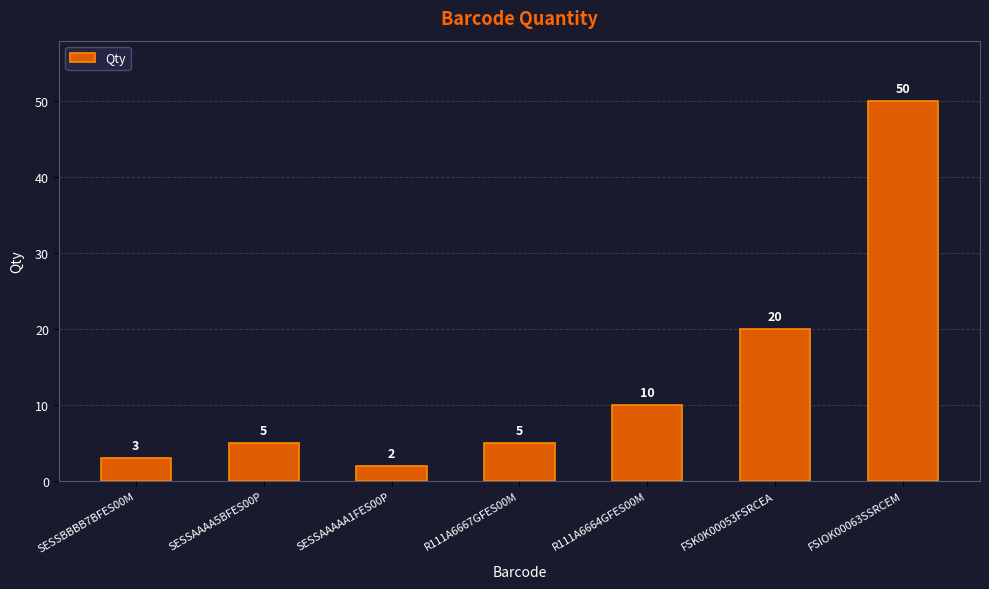

Between FSK0K00053FSRCEA and SESSAAAAA1FES00P, which is larger?

FSK0K00053FSRCEA